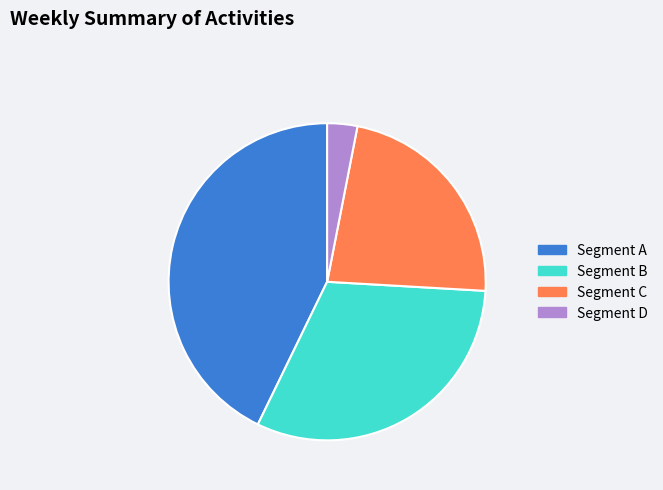

The Segment A slice represents 28% of the pie. True or false?

False